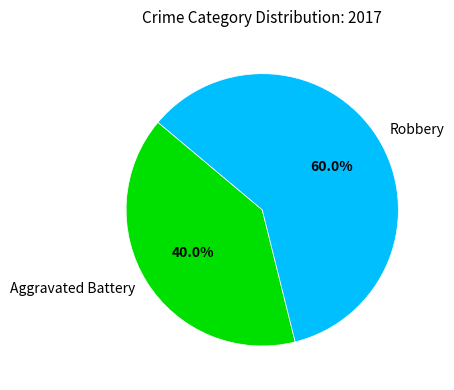

How many slices are in this pie chart?

2